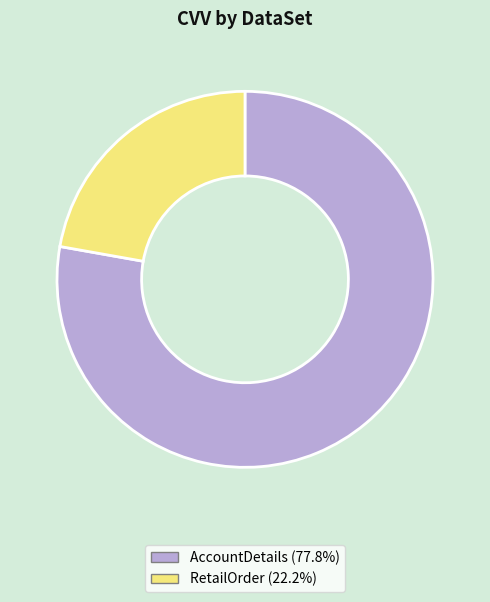

What is the majority slice?

AccountDetails